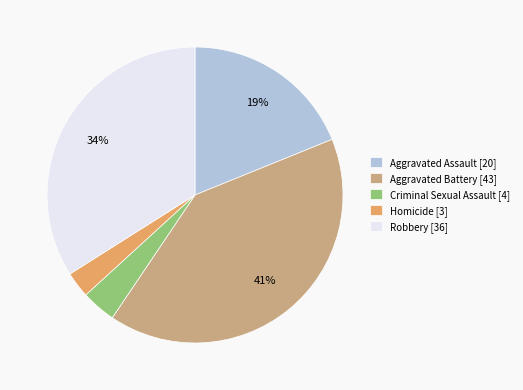

Does Robbery account for over 50% of the chart?

No